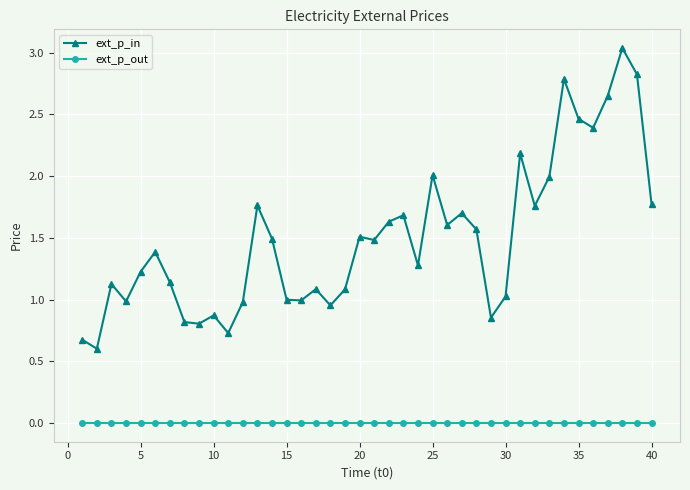

What is the minimum value for ext_p_in?

0.6